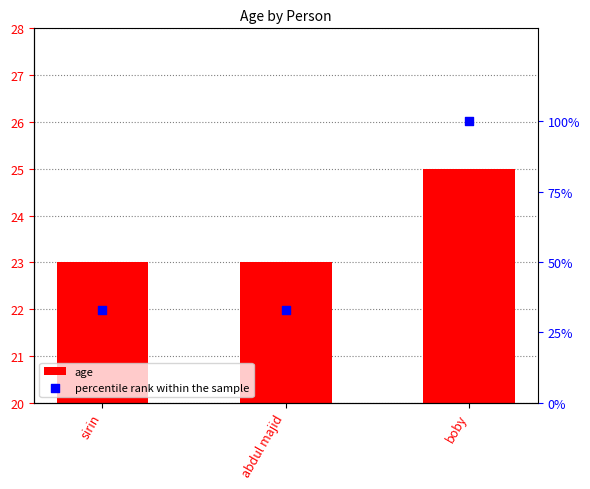

Which series has the widest spread of Y values?

percentile rank within the sample